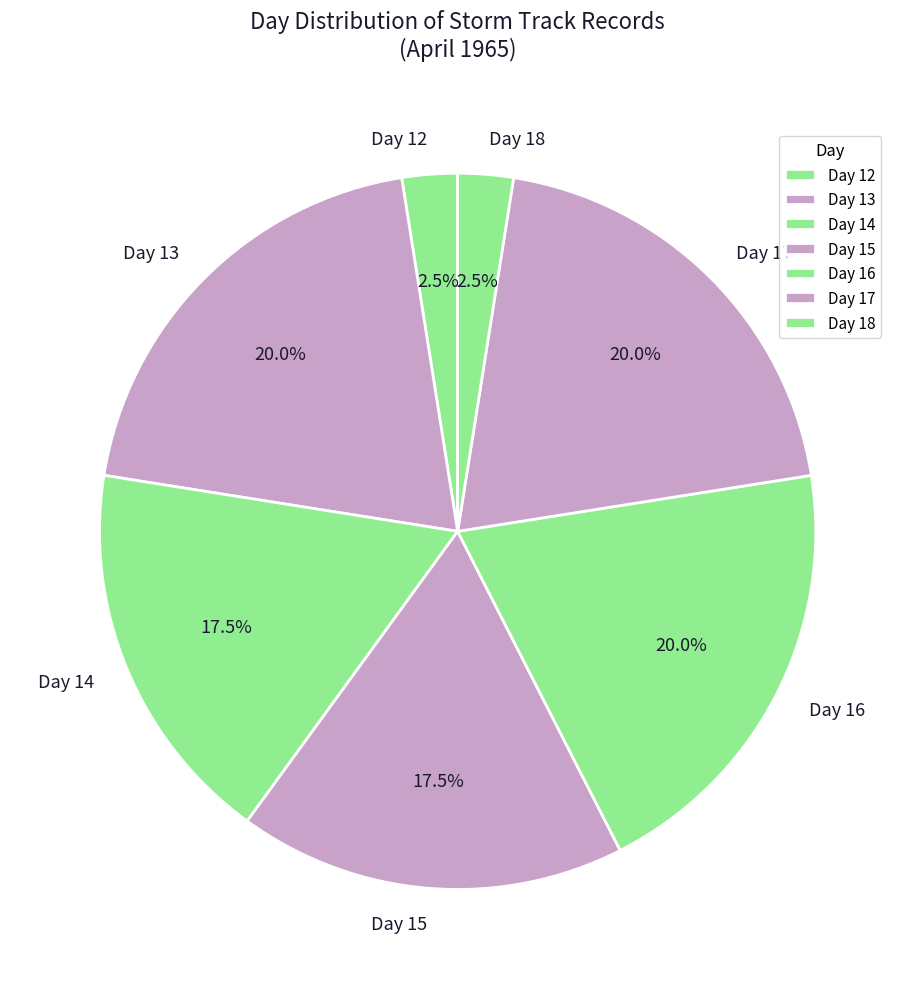

Is Day 18 the majority of the pie?

No